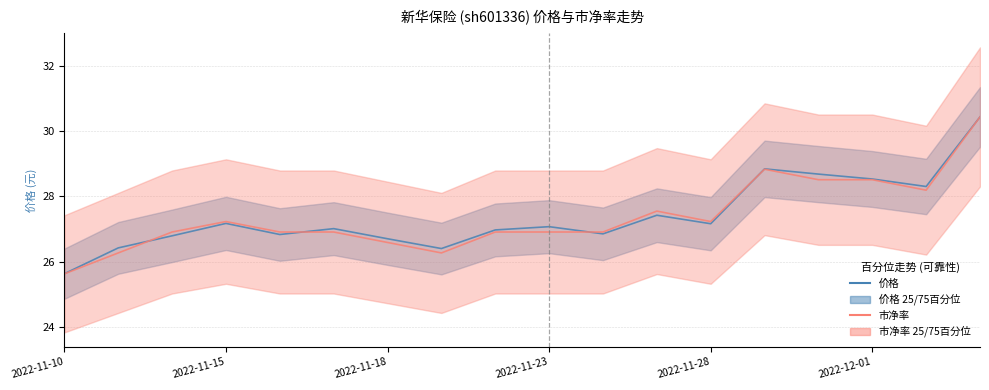

What is the sum of all 市净率 values?

492.6